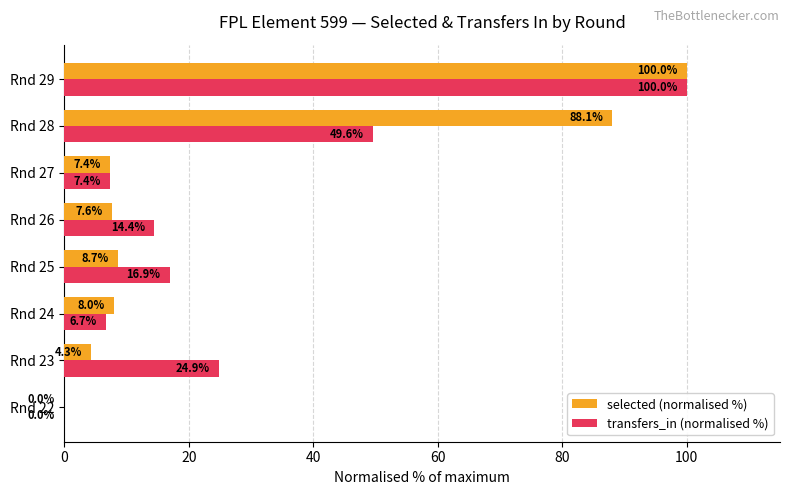

At which label is selected (normalised %) closest to 50?

Rnd 28